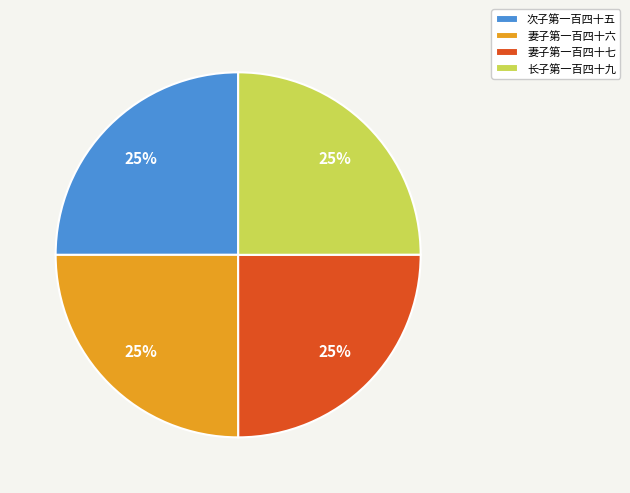

How many slices are in this pie chart?

4